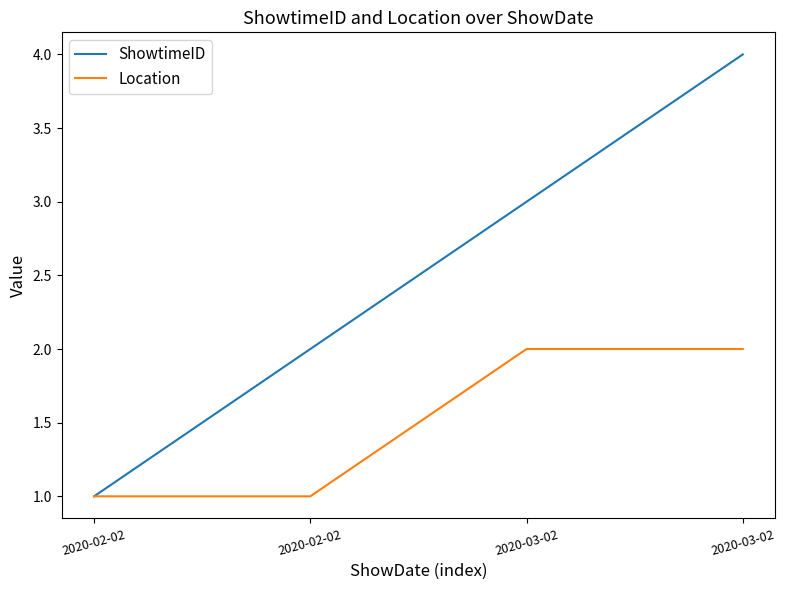

Count the number of data series in this chart.

2